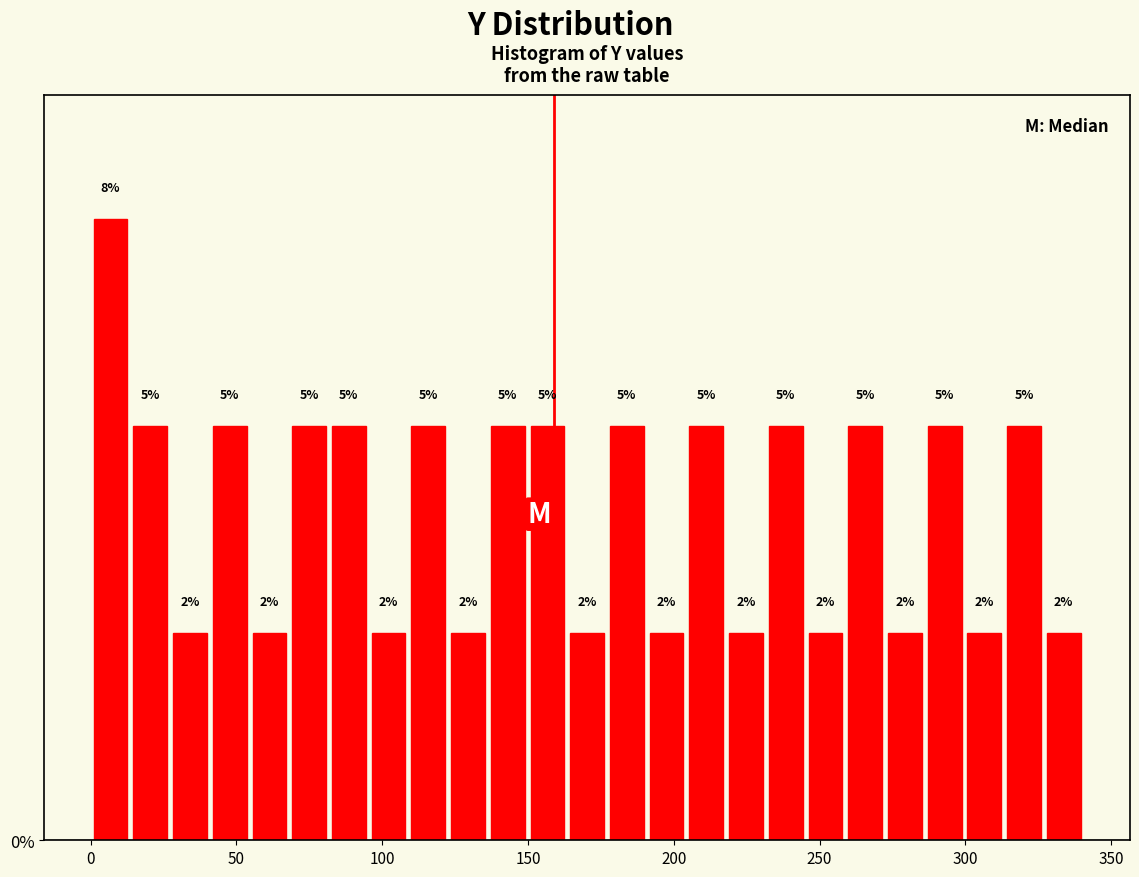

Around what value on the x-axis is the tallest bar? Give the approximate position of its centre, as read against the axis.

5